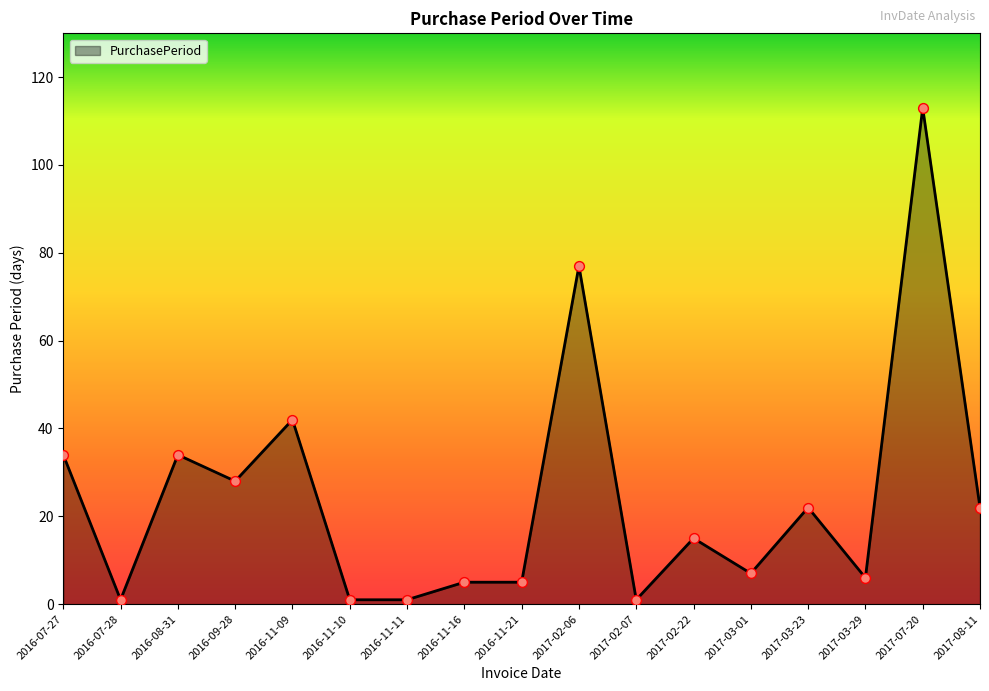

Which has a higher value, 2016-07-27 or 2016-11-21?

2016-07-27